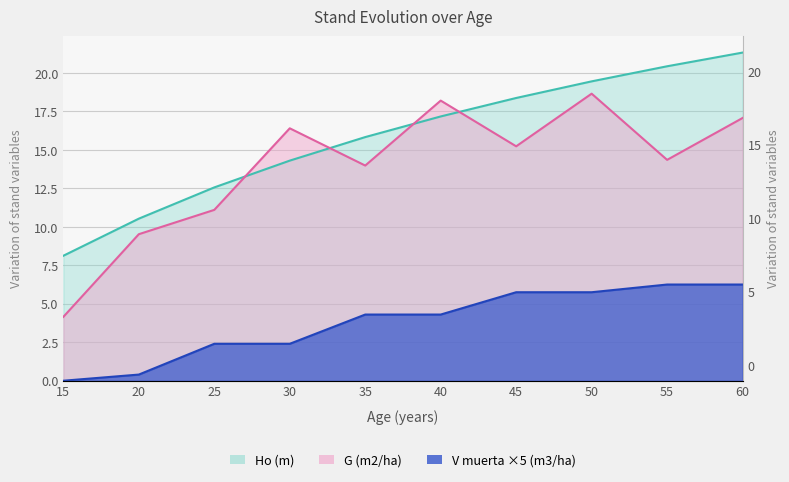

Where do G (m2/ha) and Ho (m) first cross each other?

25 and 30